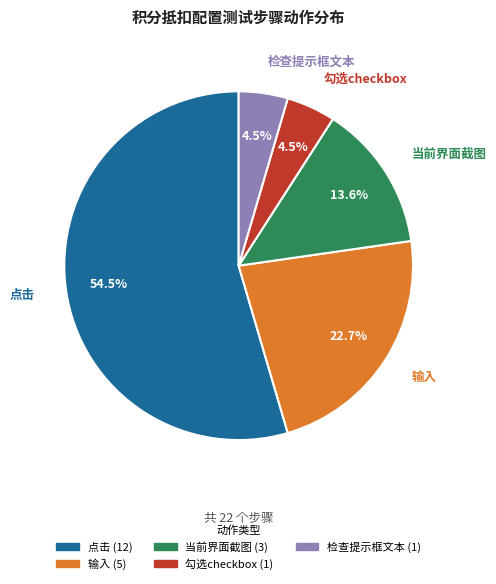

Combined, what portion of the pie is 检查提示框文本 and 输入?

27.3%